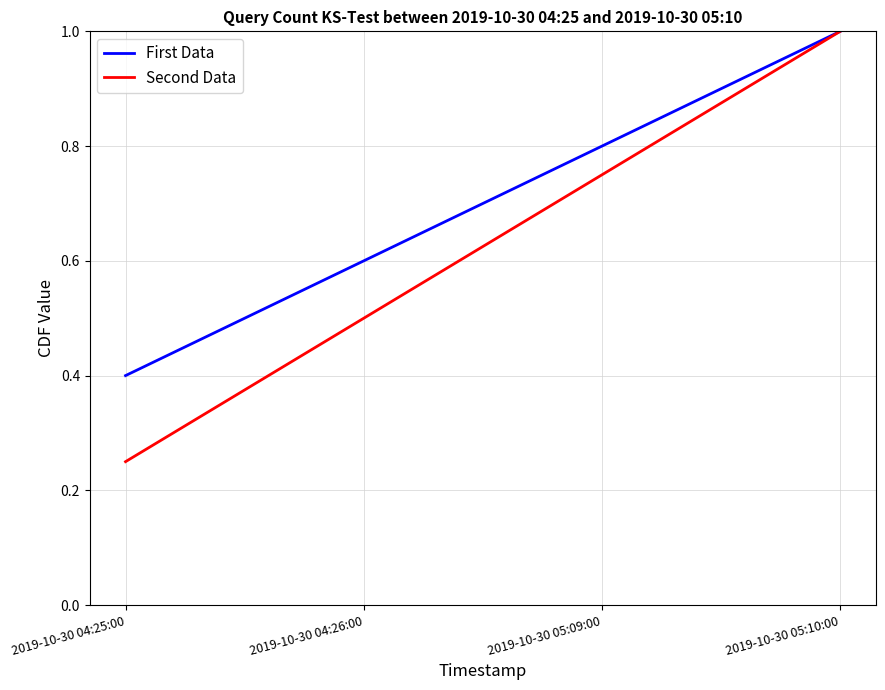

Which series has the widest spread of values?

Second Data